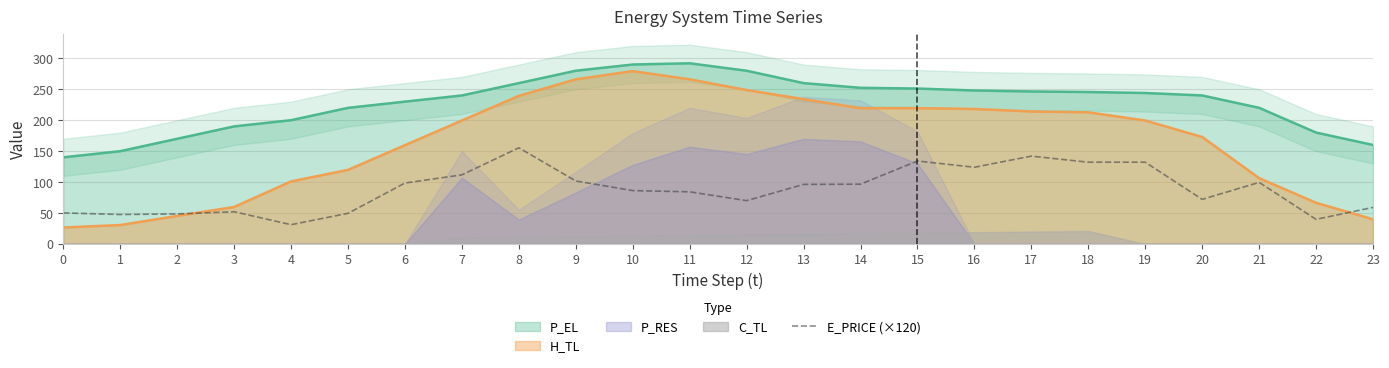

Rank the categories by value from lowest to highest.

4, 22, 1, 2, 5, 0, 3, 23, 12, 20, 11, 10, 13, 14, 6, 21, 9, 7, 16, 18, 19, 15, 17, 8